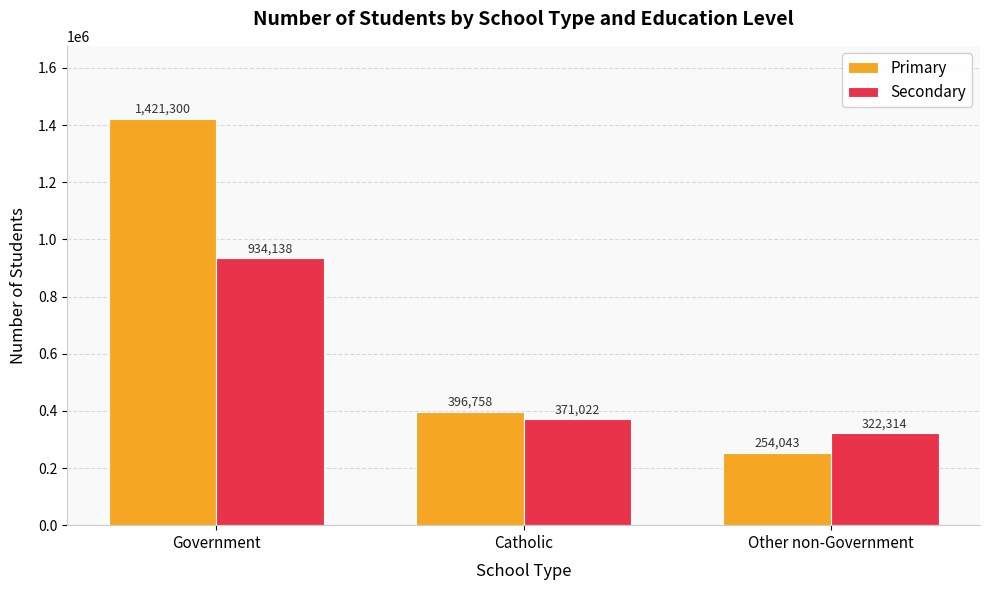

What position from the left is Other non-Government?

3